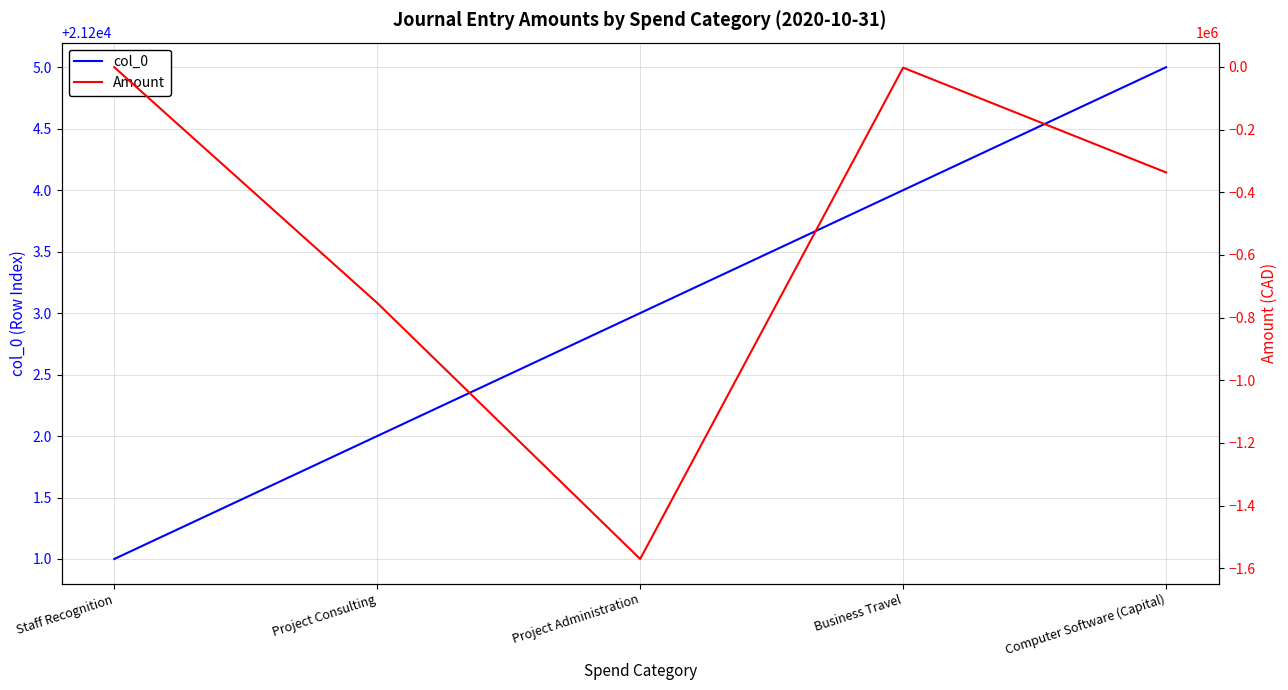

In Amount, how many points are lower than both neighbors (excluding endpoints)?

1